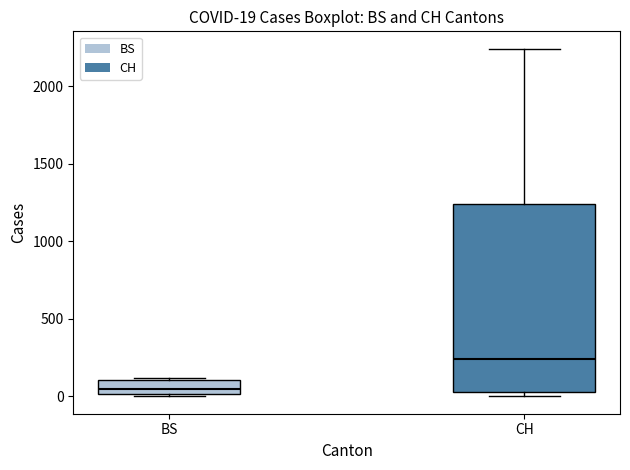

Comparing the boxes themselves (not the whiskers), which one is the tallest?

CH